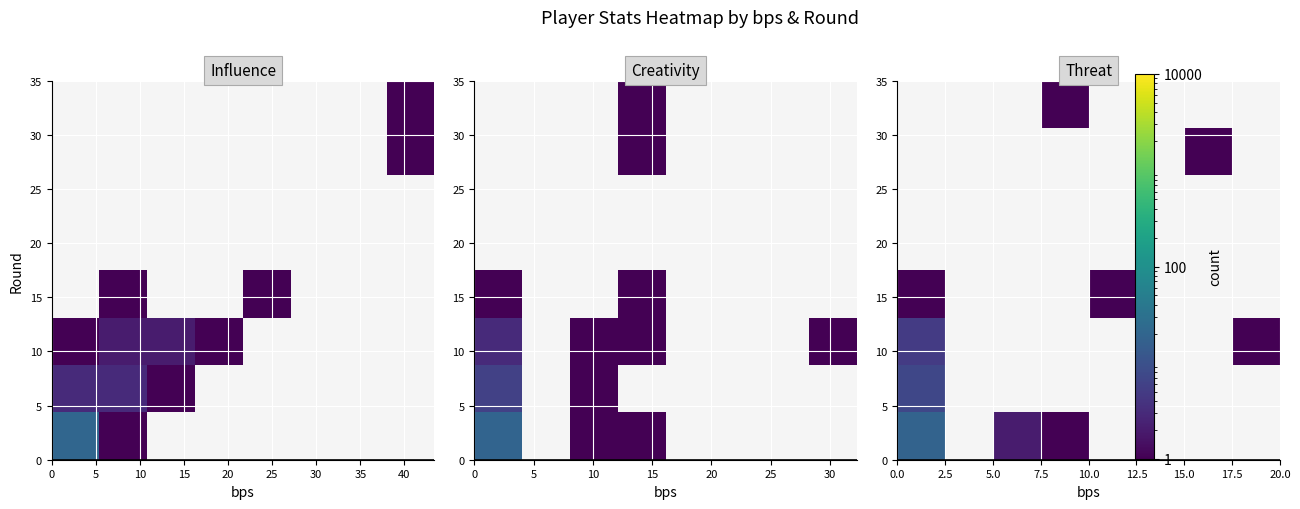

How many series are shown in this chart?

8